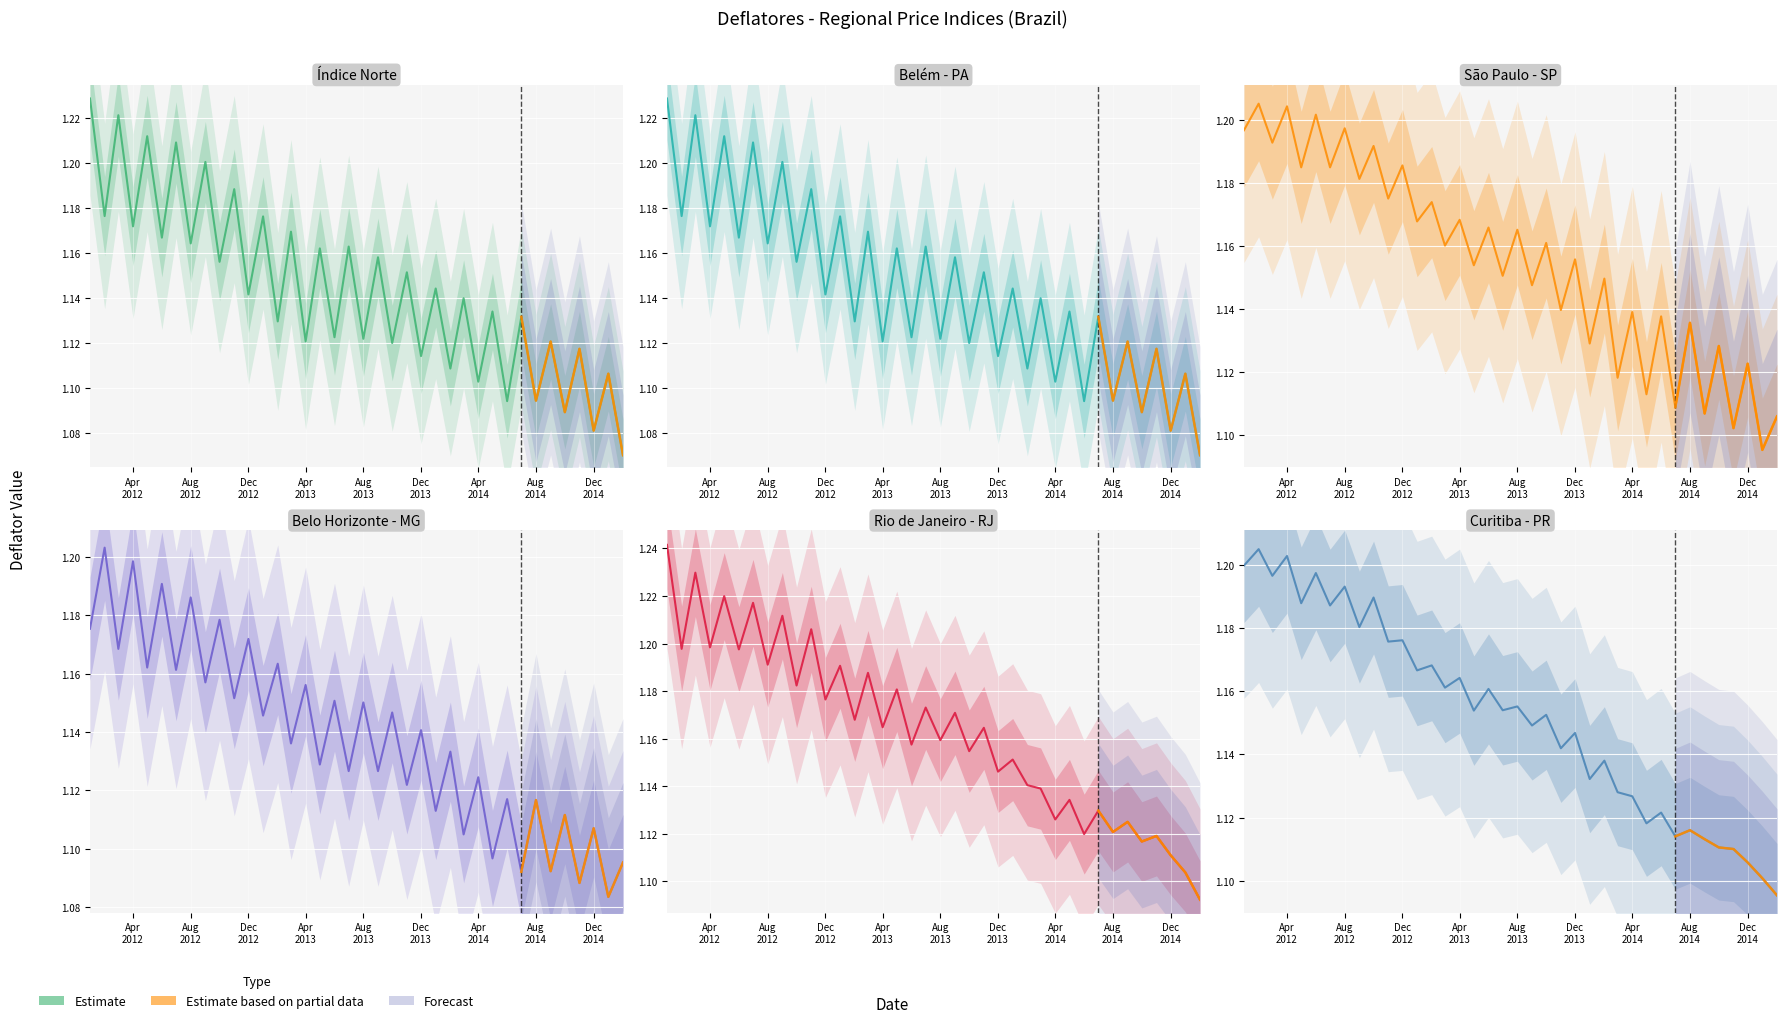

List the series in order of their peak value, highest first.

Rio de Janeiro RJ, Indice Norte, Belem PA, Sao Paulo SP, Curitiba PR, Belo Horizonte MG